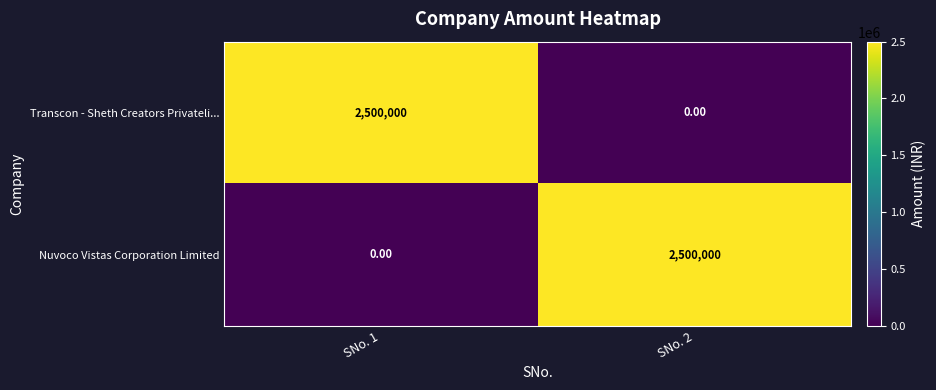

At SNo. 1, list the series in order from smallest to largest.

Nuvoco Vistas Corporation Limited, Transcon - Sheth Creators Privateli...